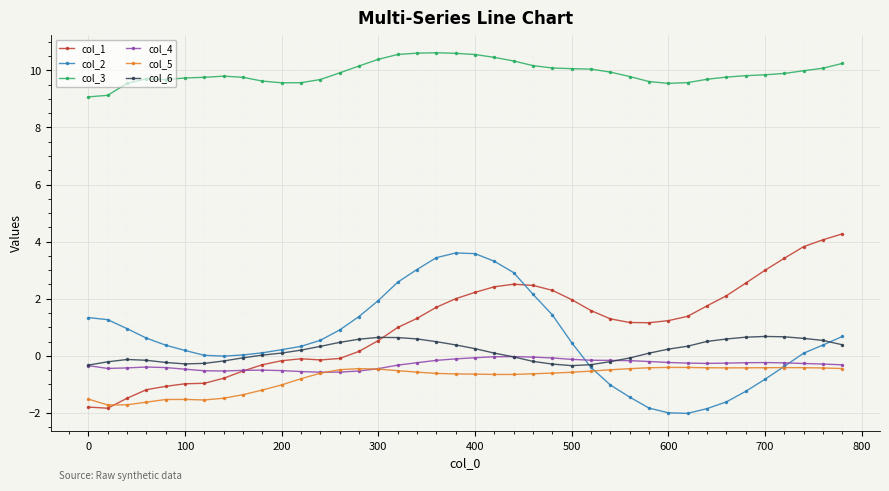

What is the value of the col_3 point at the 36th from the left?

9.8